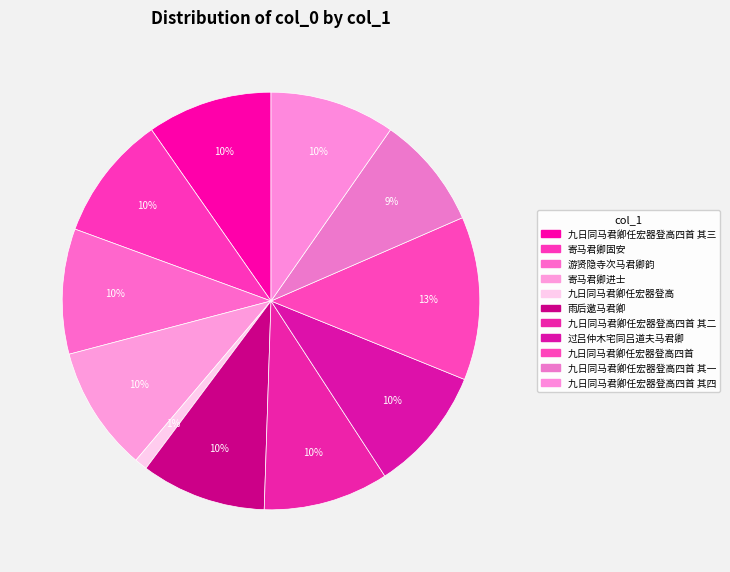

How many segments does this pie chart have?

11